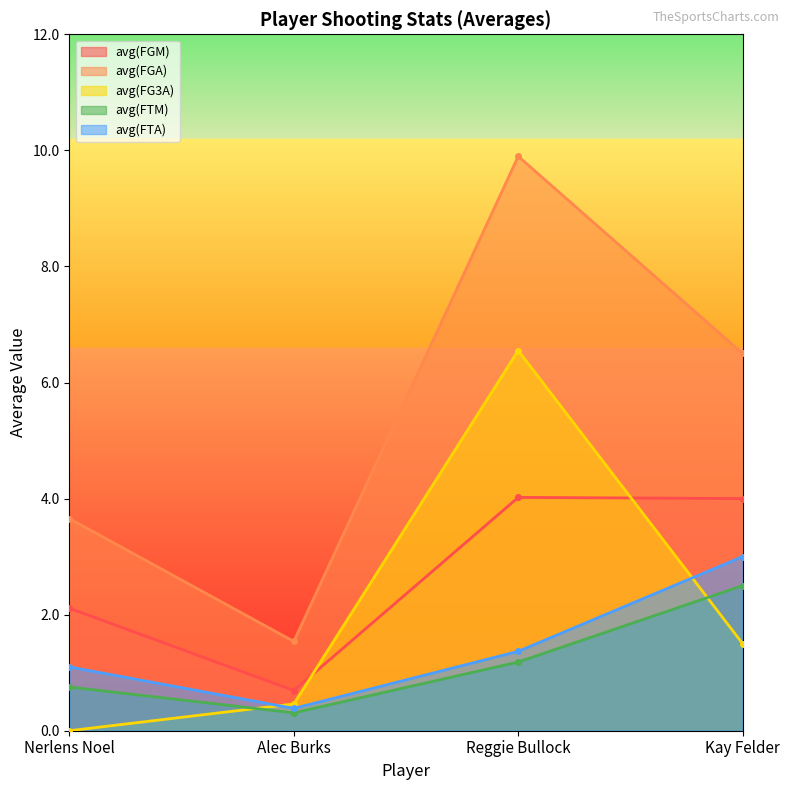

What is the sum of the avg(FTM) values at Alec Burks and Kay Felder?

2.8